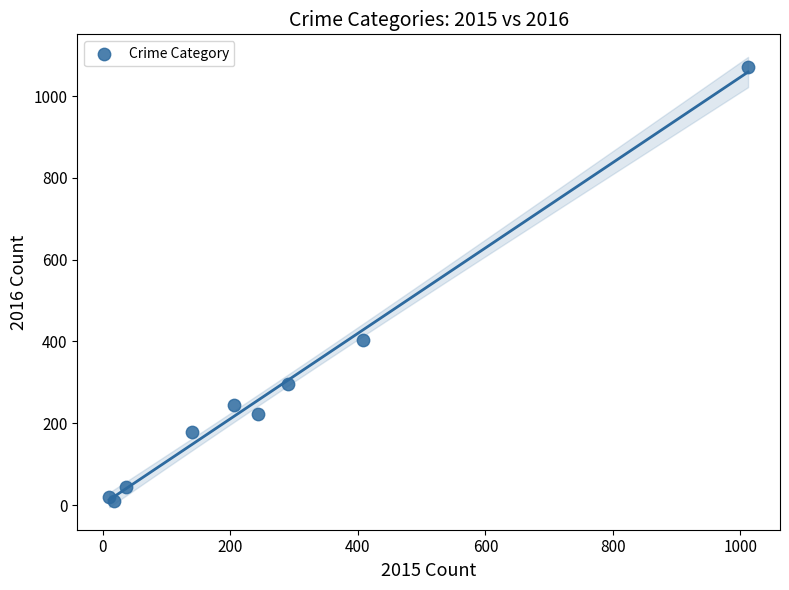

What Y value in the scatter plot is closest to 540?

404